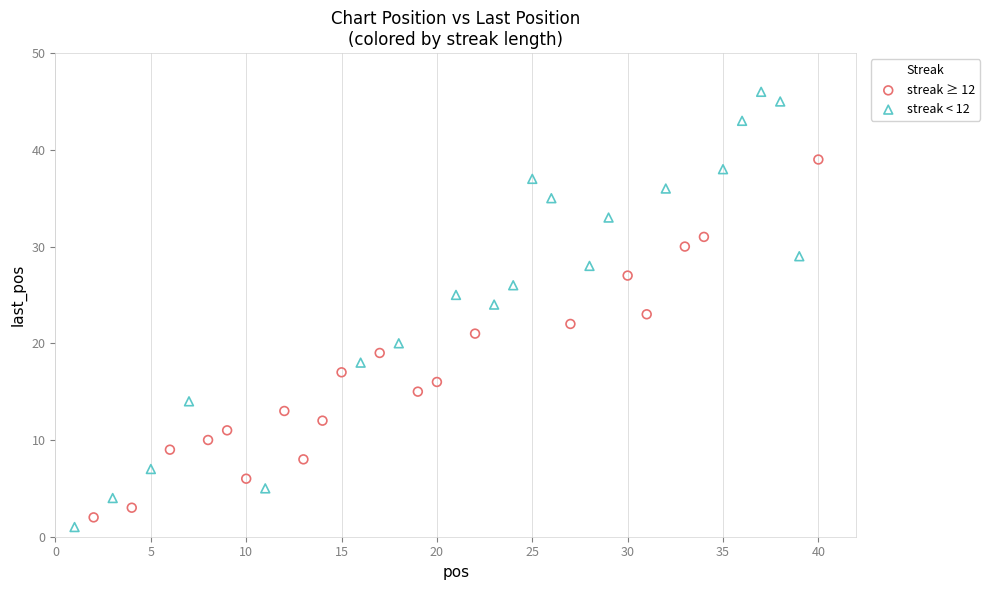

Which series has the widest spread of Y values?

streak < 12